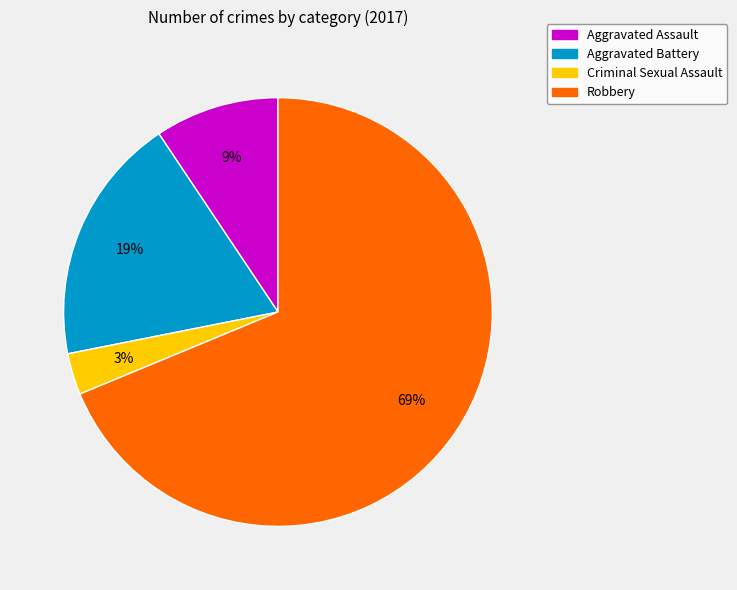

Is Aggravated Assault the majority of the pie?

No